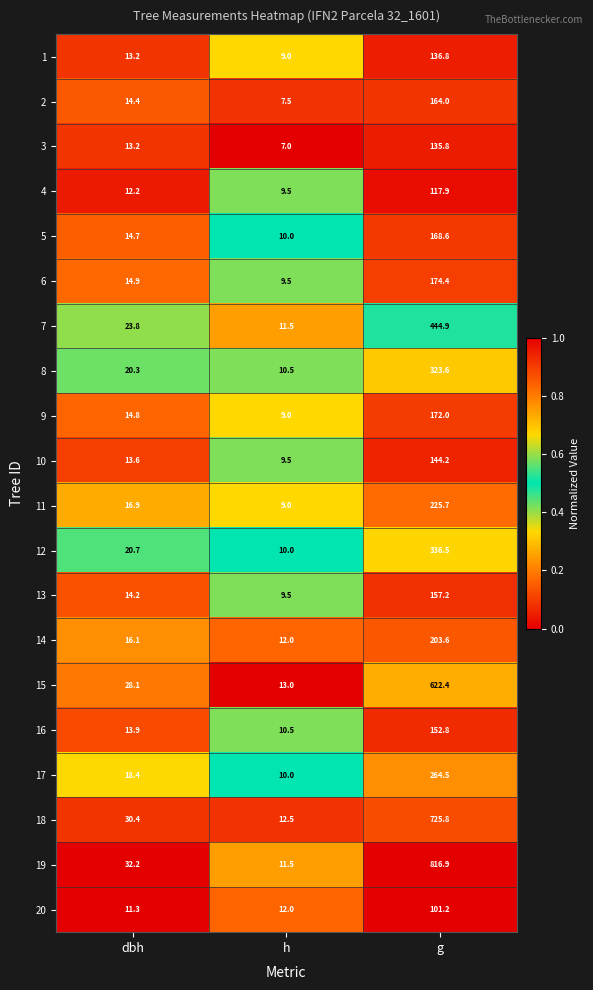

At which label is 6 closest to 91?

dbh